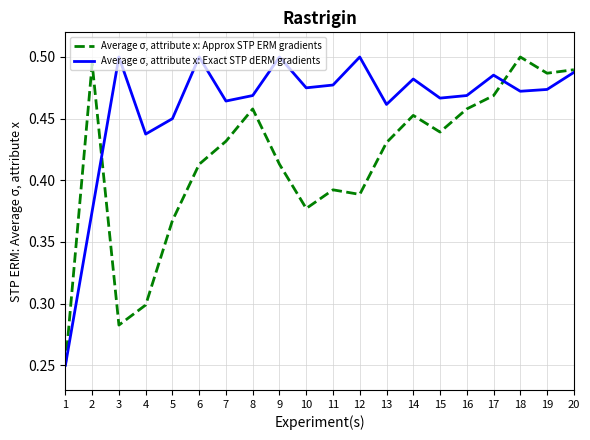

Rank the series by their average value, from lowest to highest.

Average σ, attribute x: Approx STP ERM gradients, Average σ, attribute x: Exact STP dERM gradients